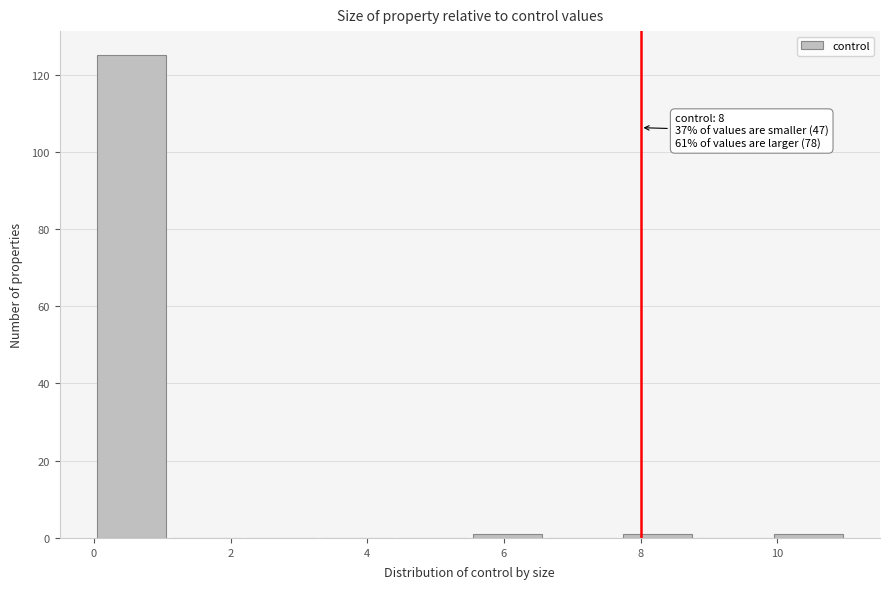

Which range on the x-axis has the tallest bar?

0.0 to 1.1